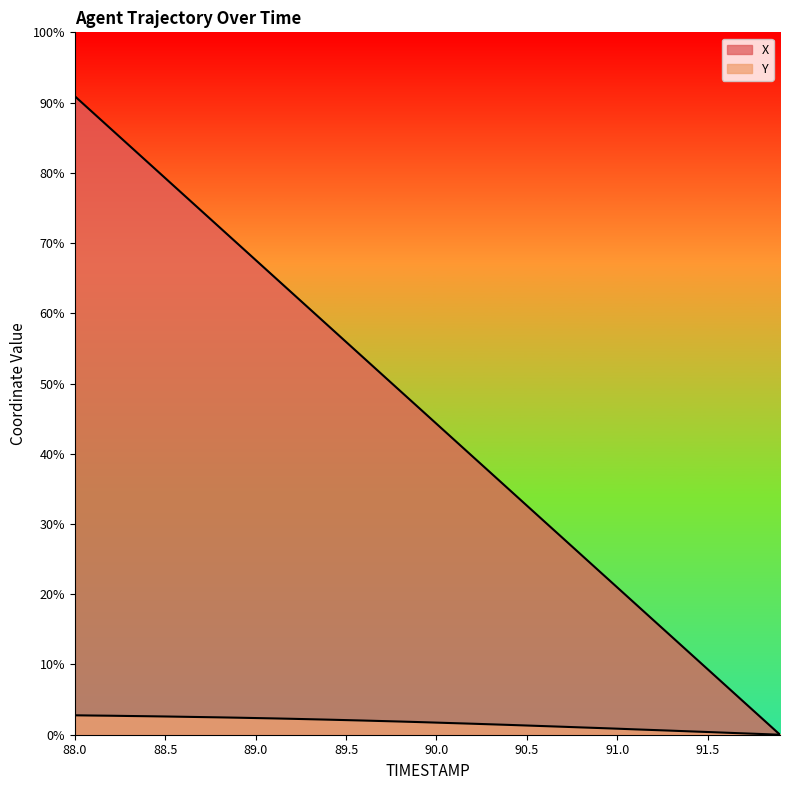

What is the sum of all Y values?

14.0